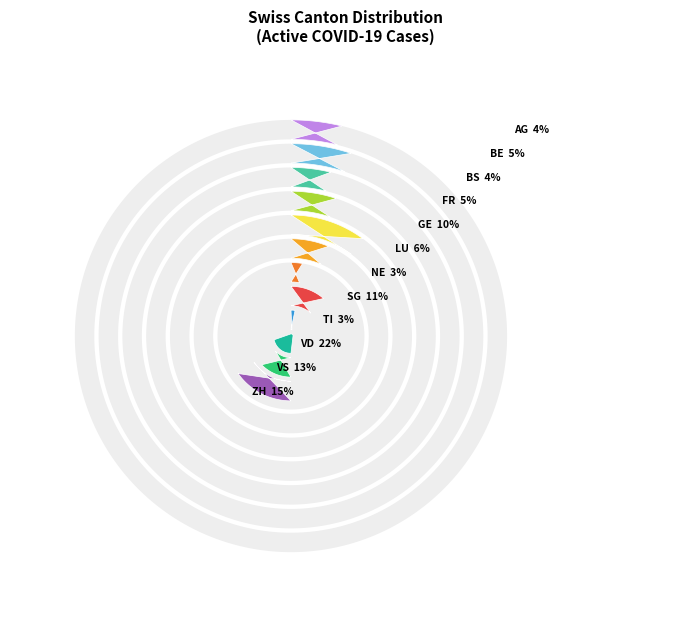

Is it true that GE is 23% of the pie?

False